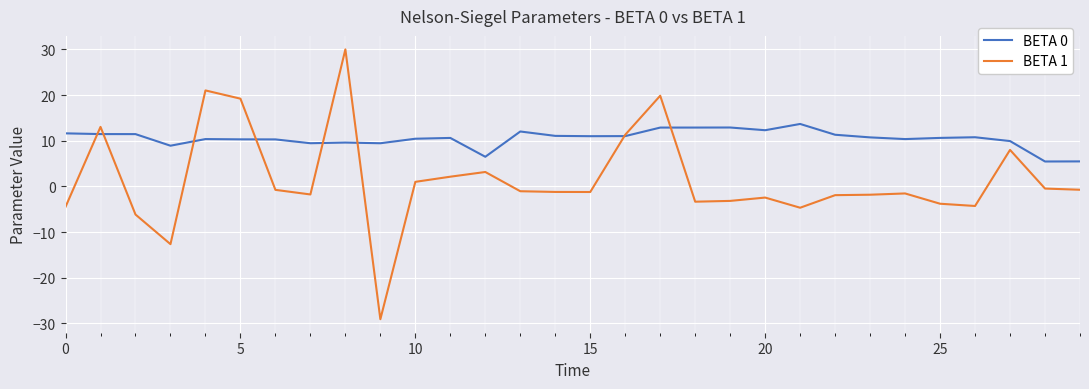

Which series has the largest range (max minus min)?

BETA 1